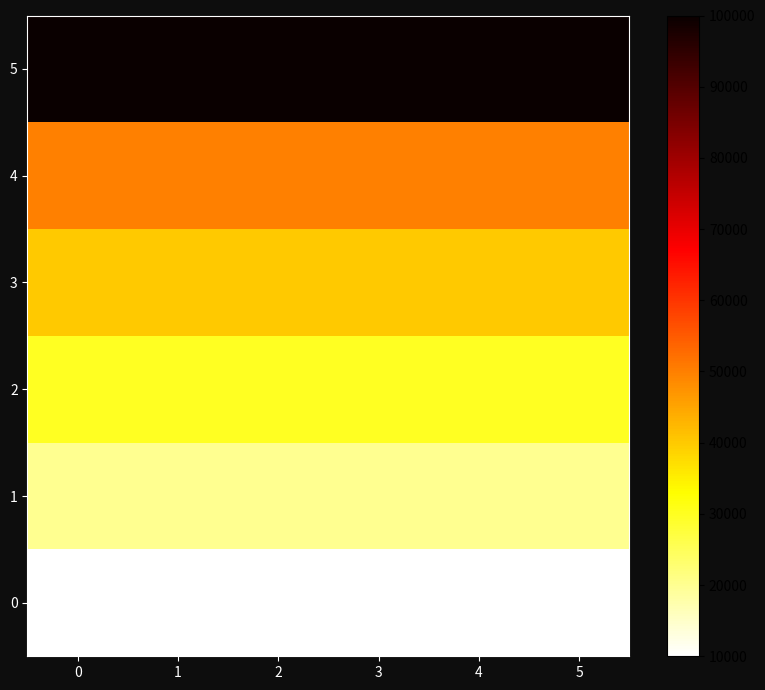

Rank the series by their maximum value, from lowest to highest.

0, 1, 2, 3, 4, 5